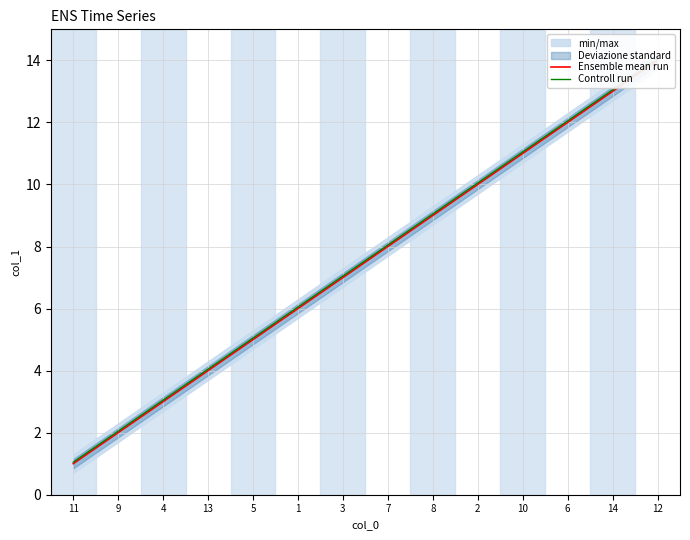

At which label does Ensemble mean run reach its peak?

12